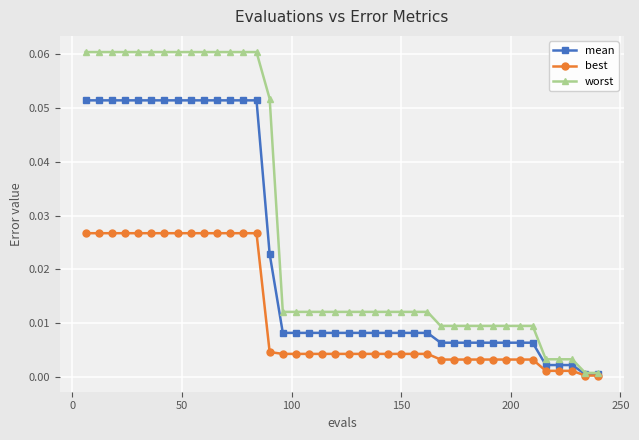

Which series has the widest spread of values?

worst